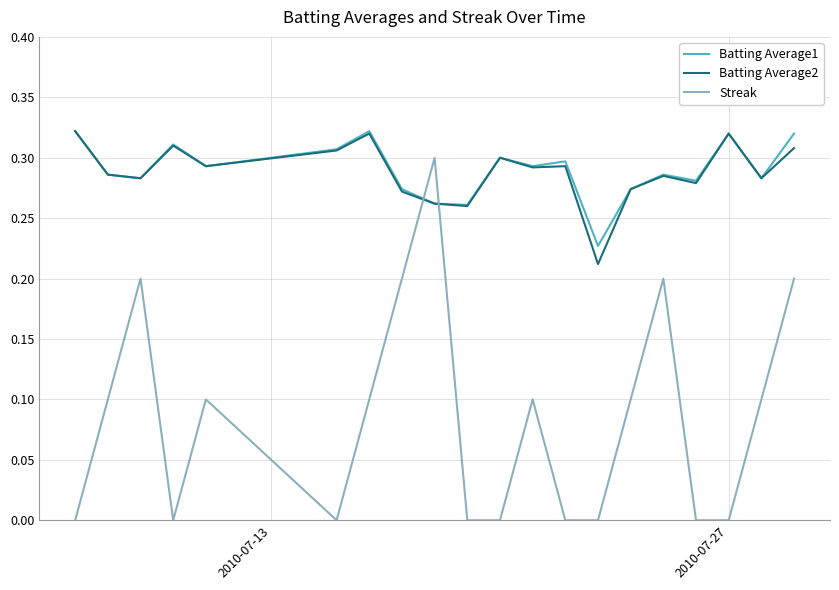

Which series has the widest spread of values?

Streak